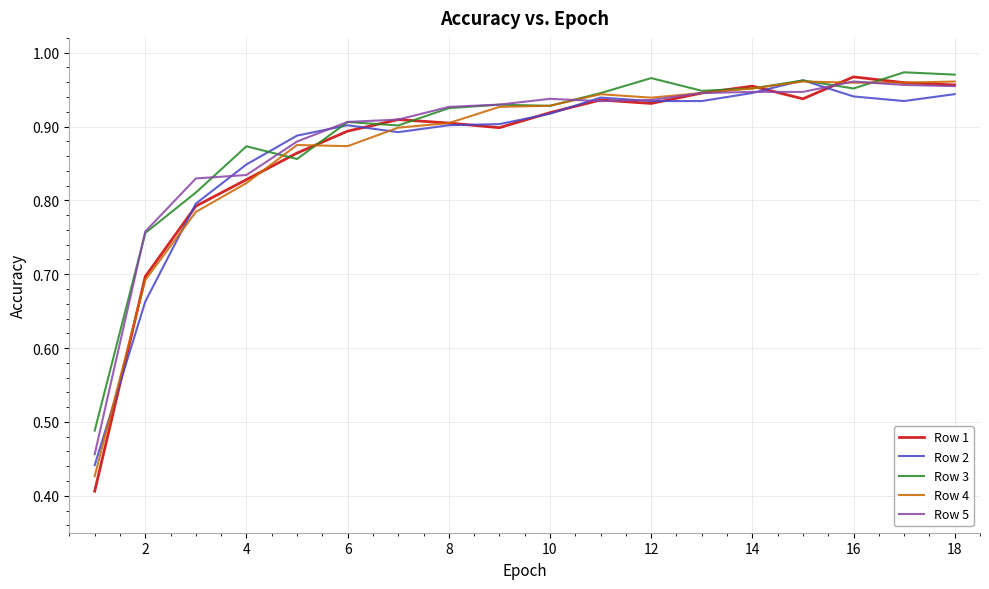

What are all the series names shown in the legend?

Row 1, Row 2, Row 3, Row 4, Row 5